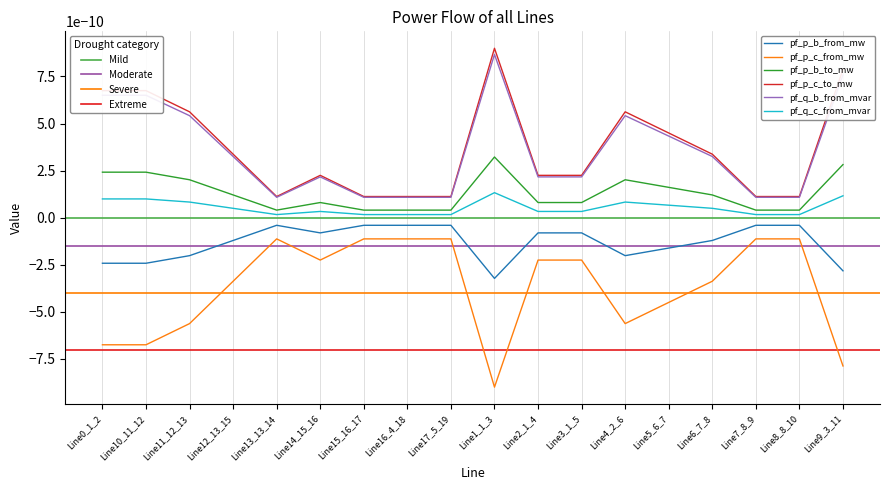

At which category does pf_p_c_from_mw reach its first local valley?

Line14_15_16